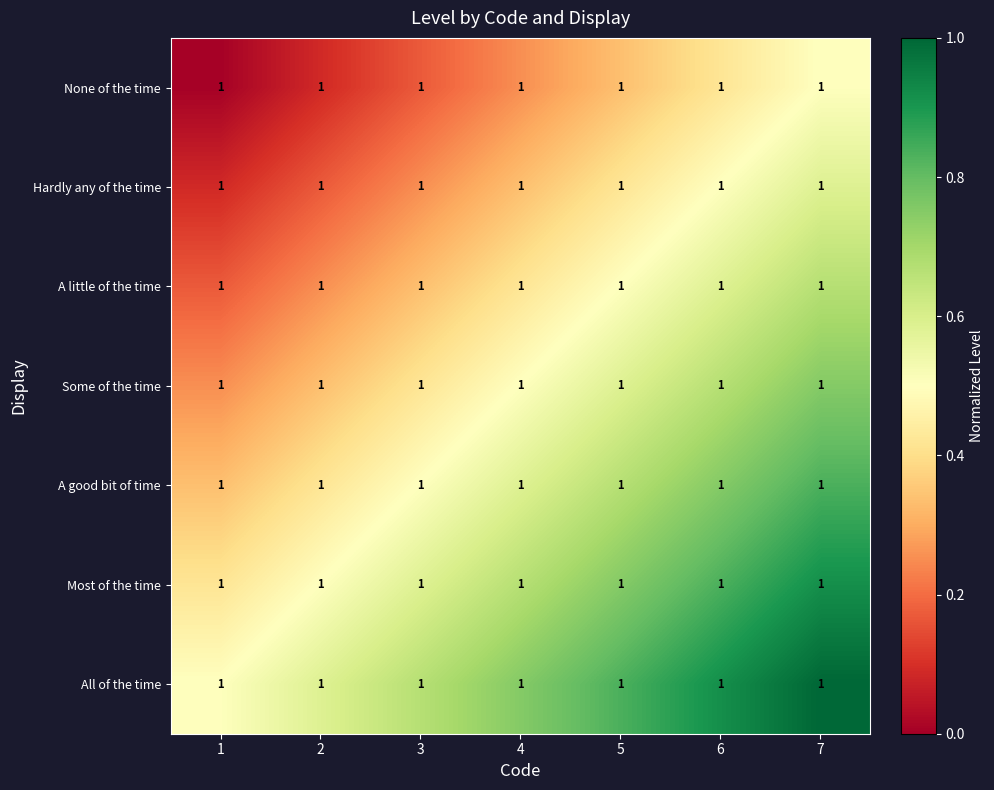

The None of the time series shows 0.4 at 6. True or false?

True